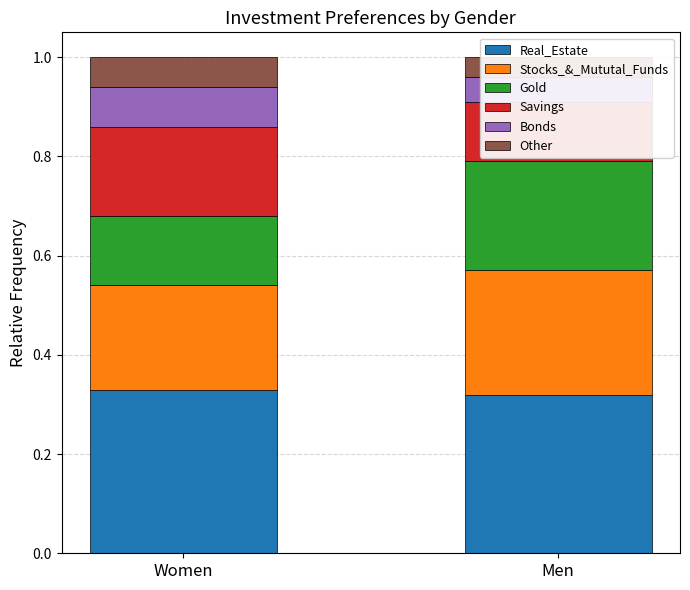

Count the Bonds values in the range 0 to 1.

2